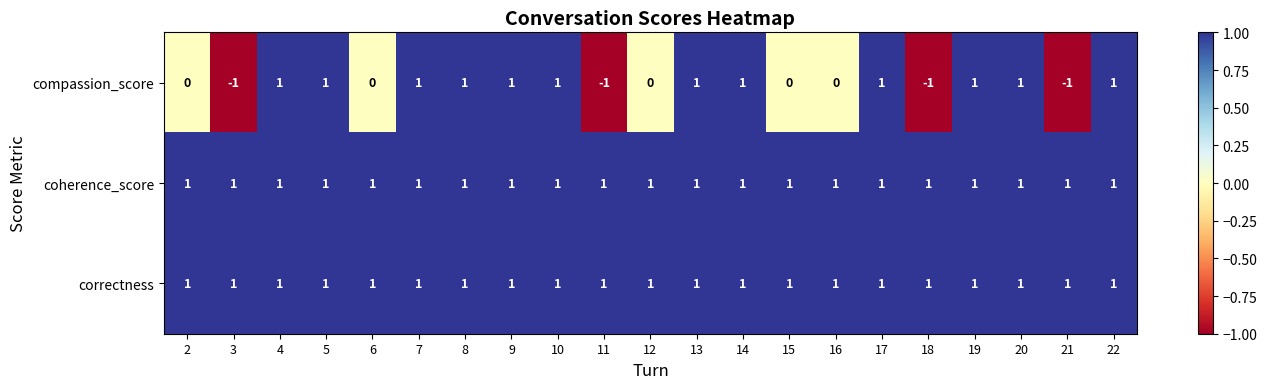

At how many categories does at least one series exceed 0?

21